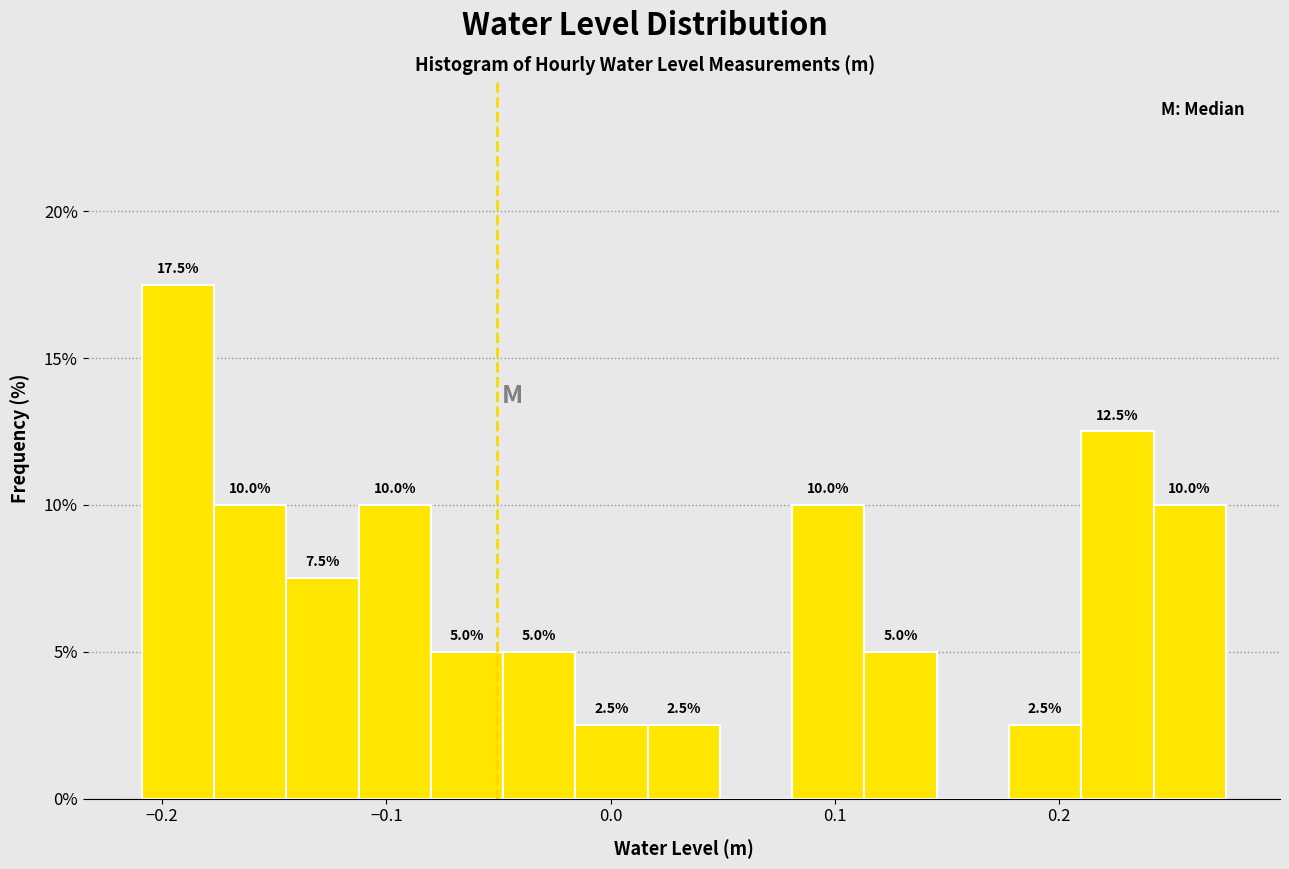

Around what value on the x-axis is the tallest bar? Give the approximate position of its centre, as read against the axis.

-0.19